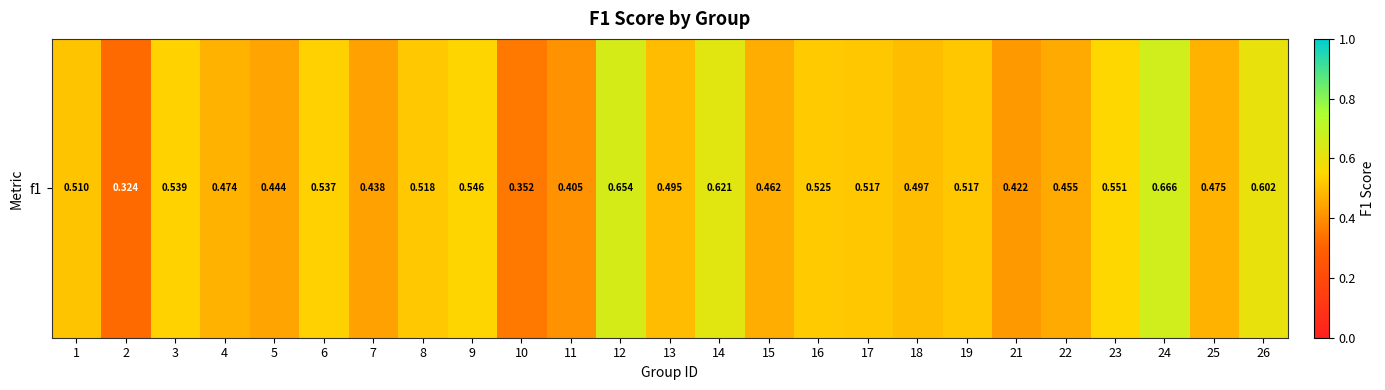

At which label is the value closest to 0?

2